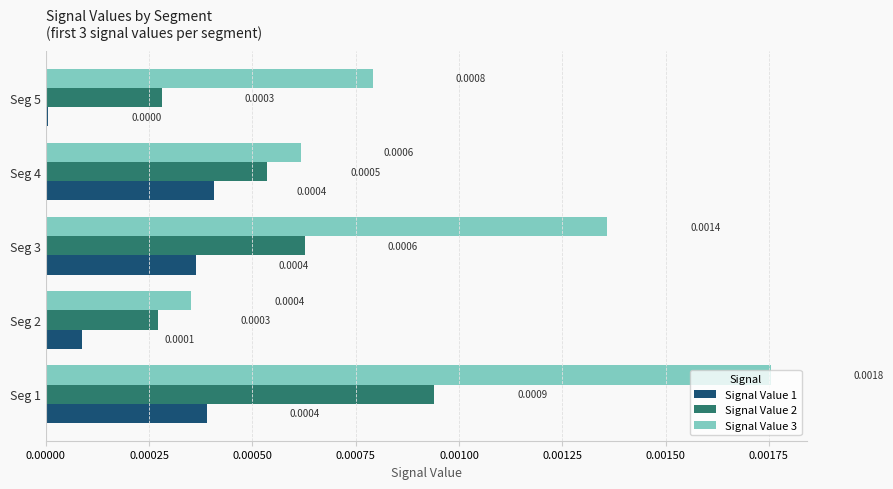

Is the value of Signal Value 3 at Seg 4 greater than the value of Signal Value 2 at Seg 5?

Yes